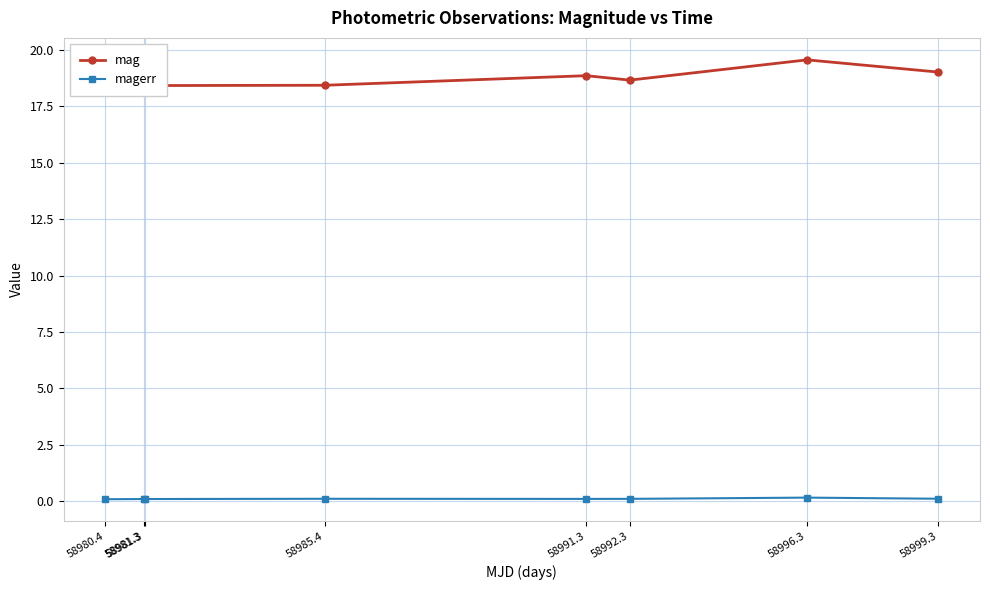

True or false: magerr and mag cross at least once.

False